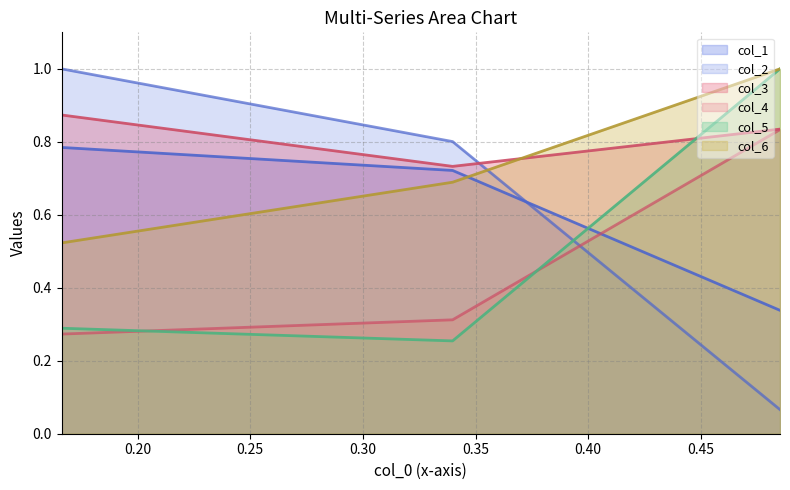

Does the chart display data point markers on the line(s)?

No